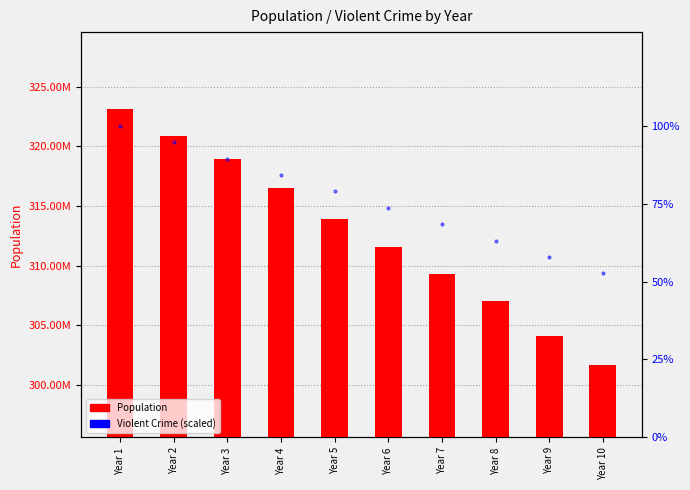

What are all the series names shown in the legend?

Population, Violent Crime (scaled)